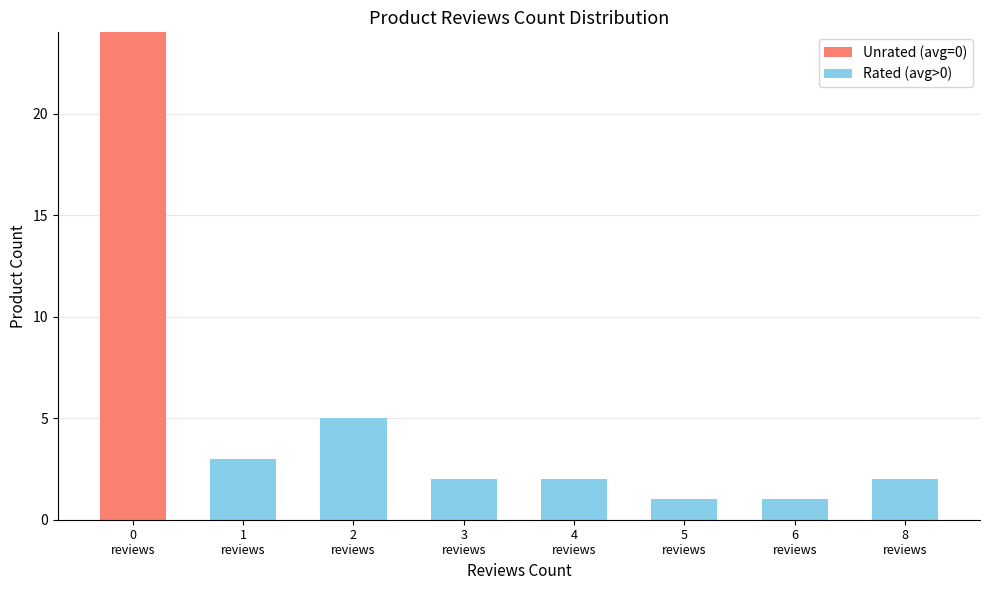

What is the sum of the Unrated (avg=0) values at 0
reviews and 4
reviews?

24